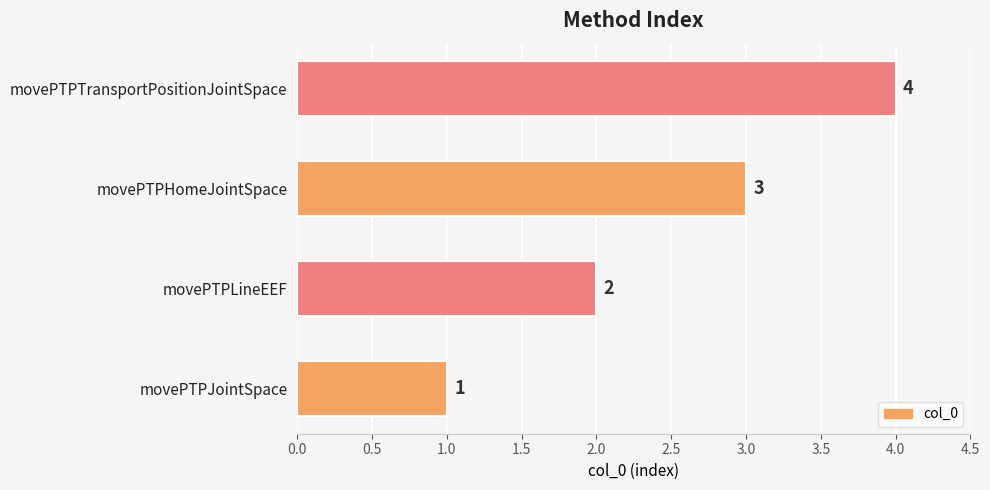

Where is the data nearest to the value 2?

movePTPLineEEF